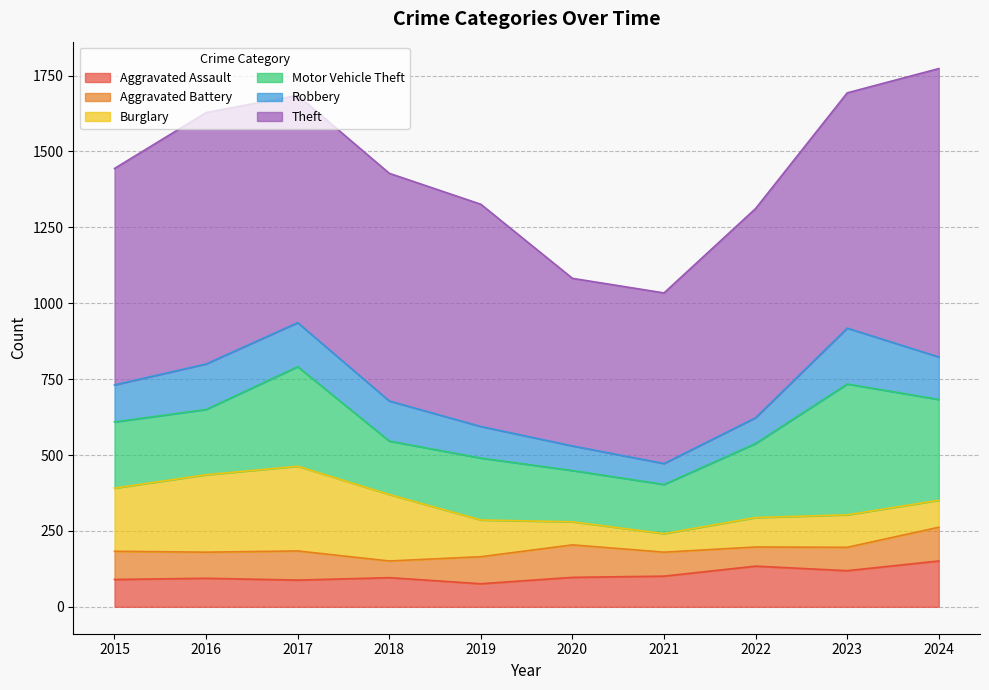

Which series has the widest spread of values?

Theft